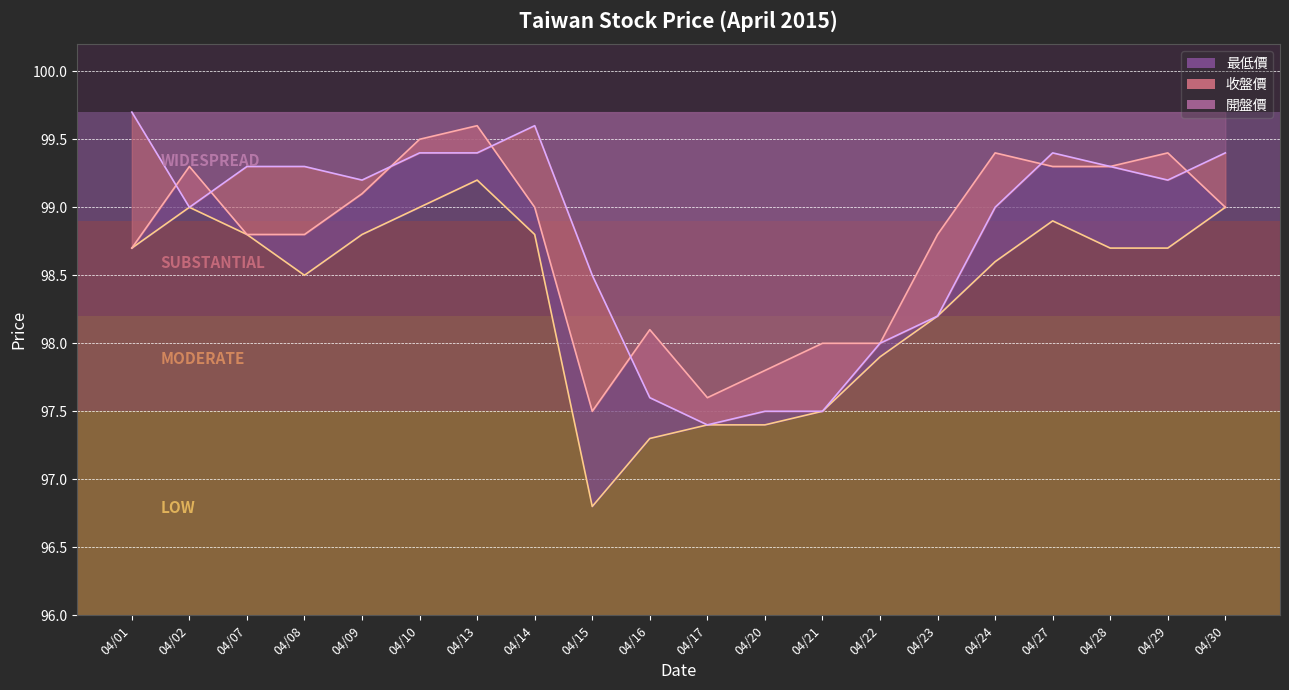

Which category has the lowest value across all series?

04/15